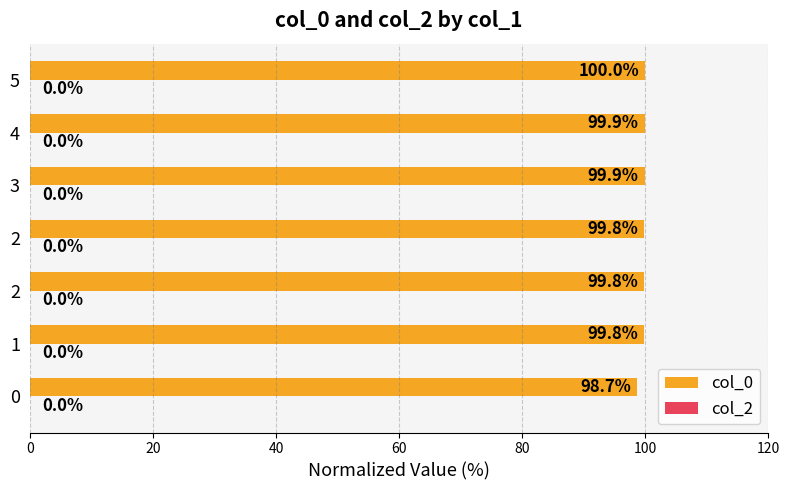

How many categories are shown in the chart?

7